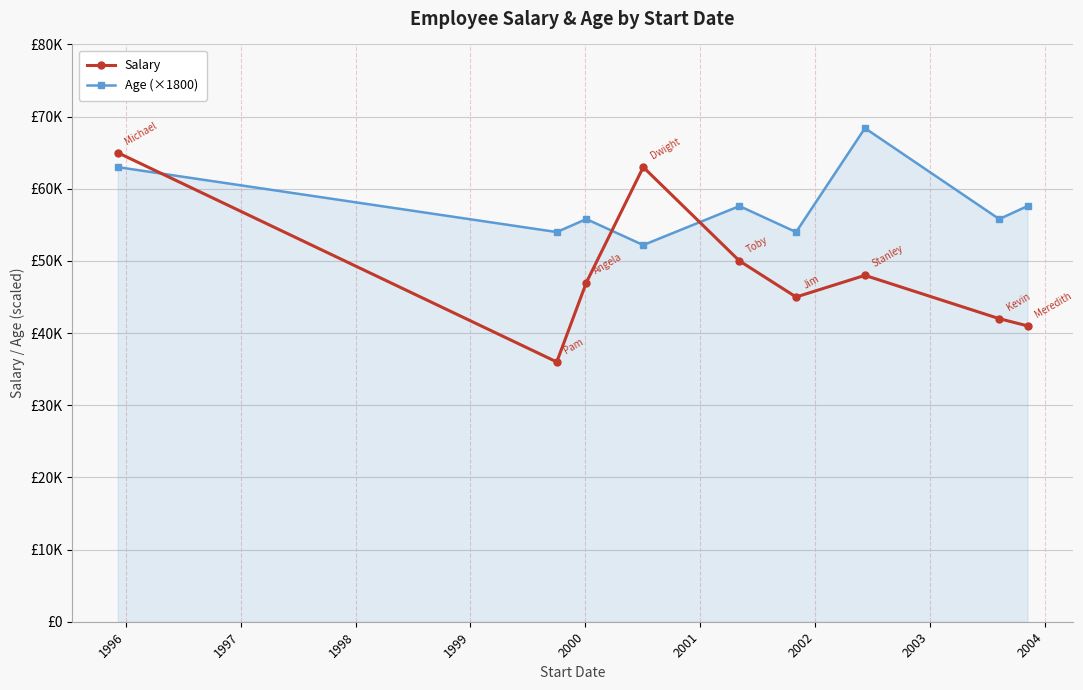

What are all the series names shown in the legend?

Salary, Age (×1800)